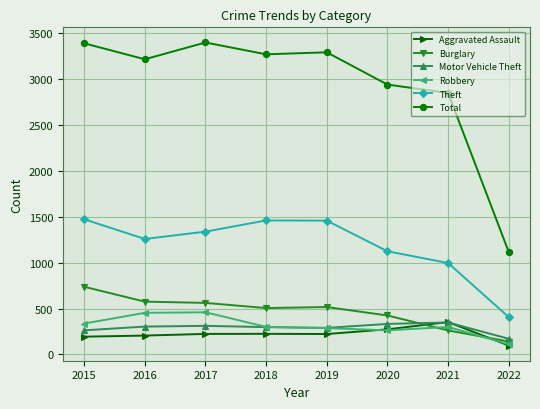

What is the minimum value shown in the chart?

97